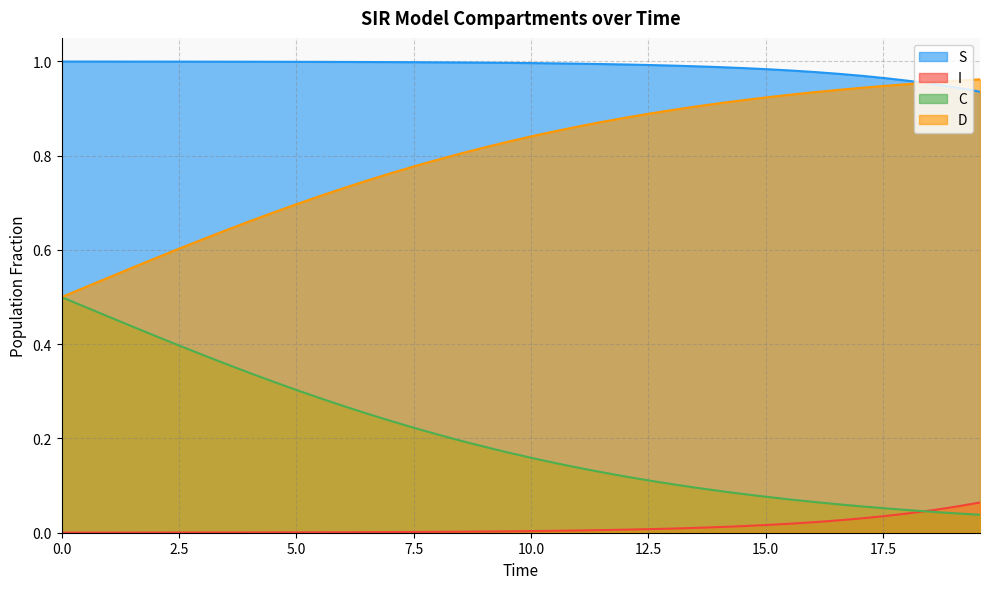

At how many categories does at least one series exceed 0?

40